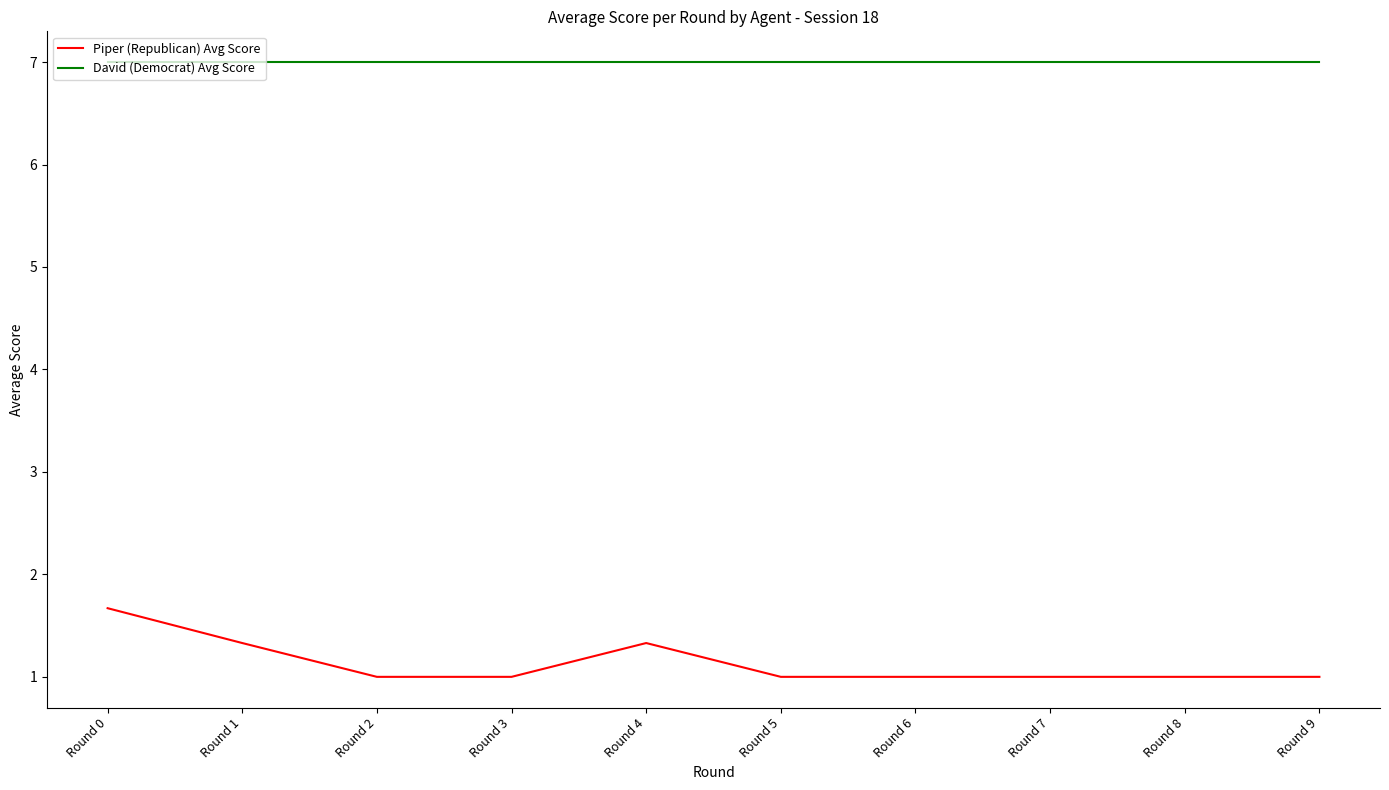

What are all the series names shown in the legend?

Piper (Republican) Avg Score, David (Democrat) Avg Score